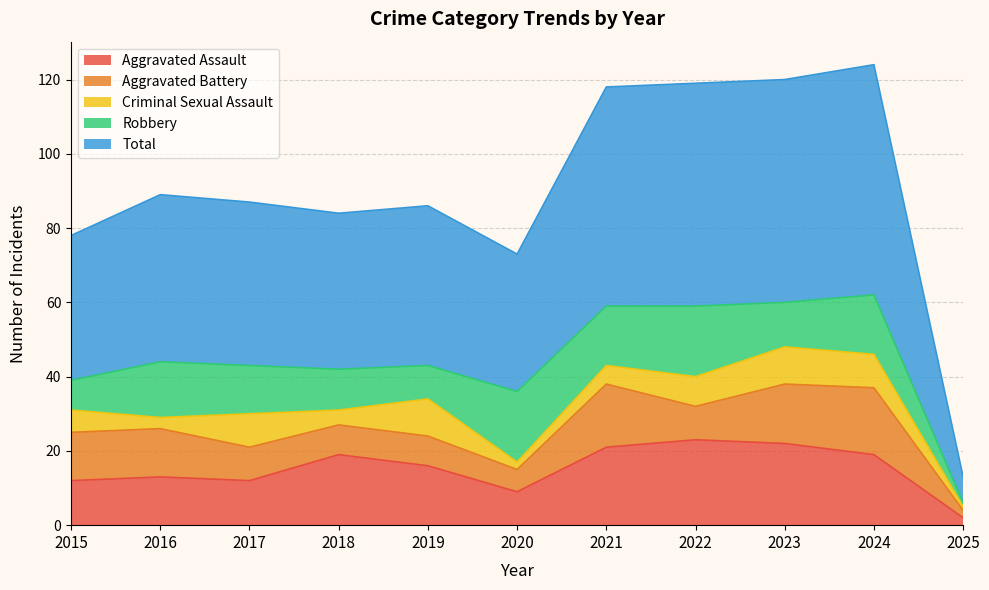

What is the difference between the Criminal Sexual Assault values at 2017 and 2015?

3